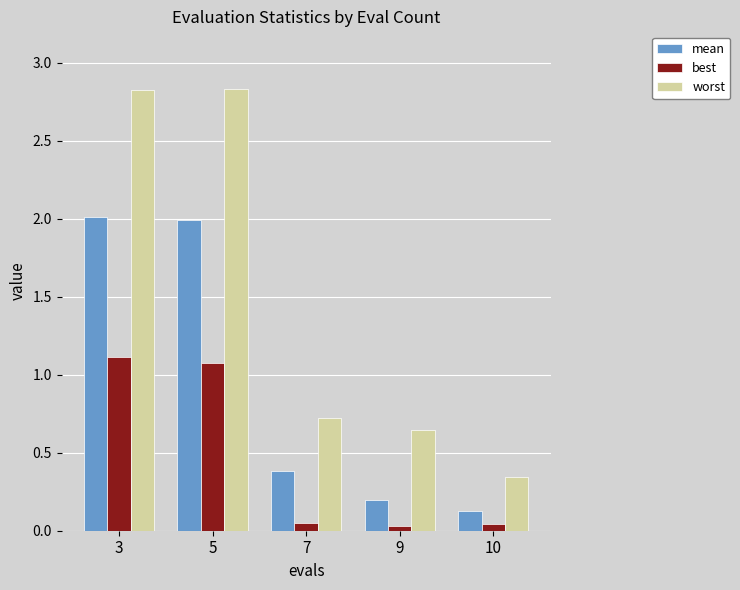

Which series has the largest total across all categories?

worst